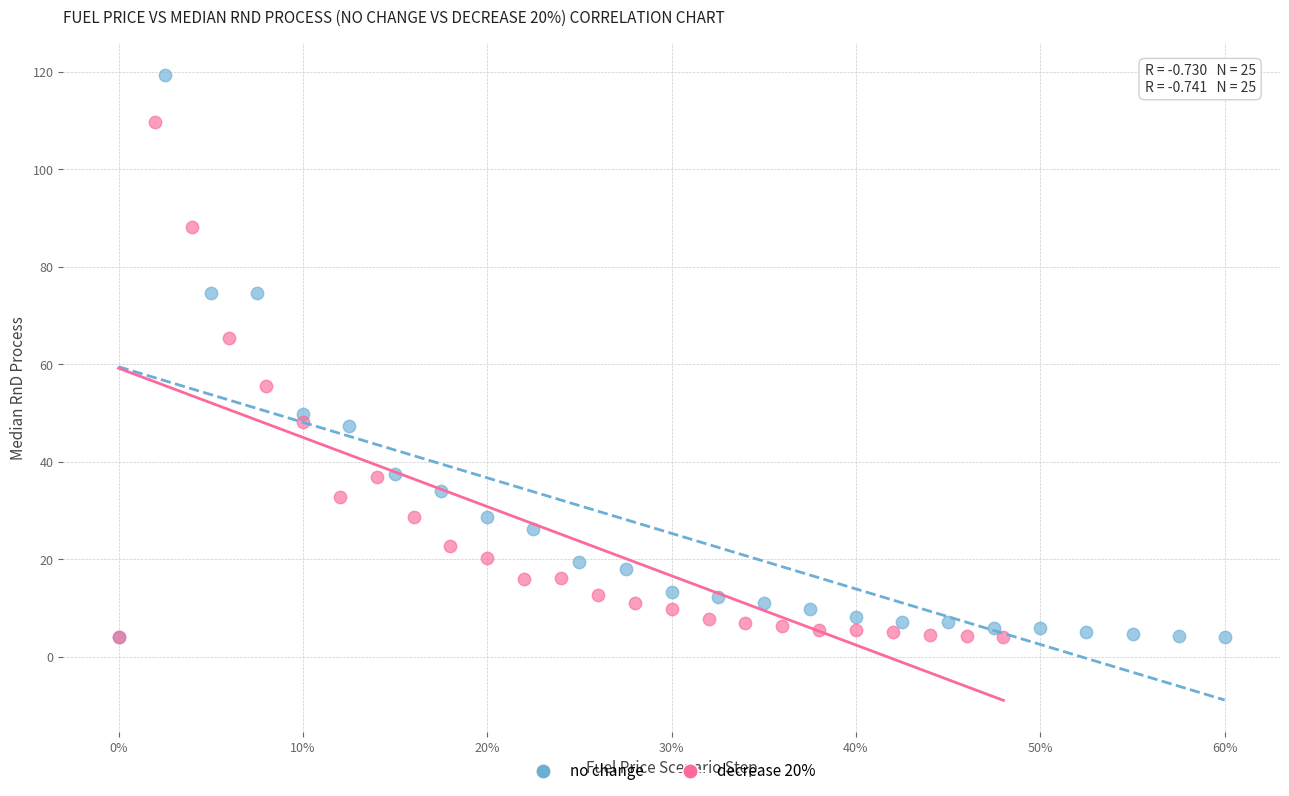

Which series has the largest Y range (max minus min)?

no change